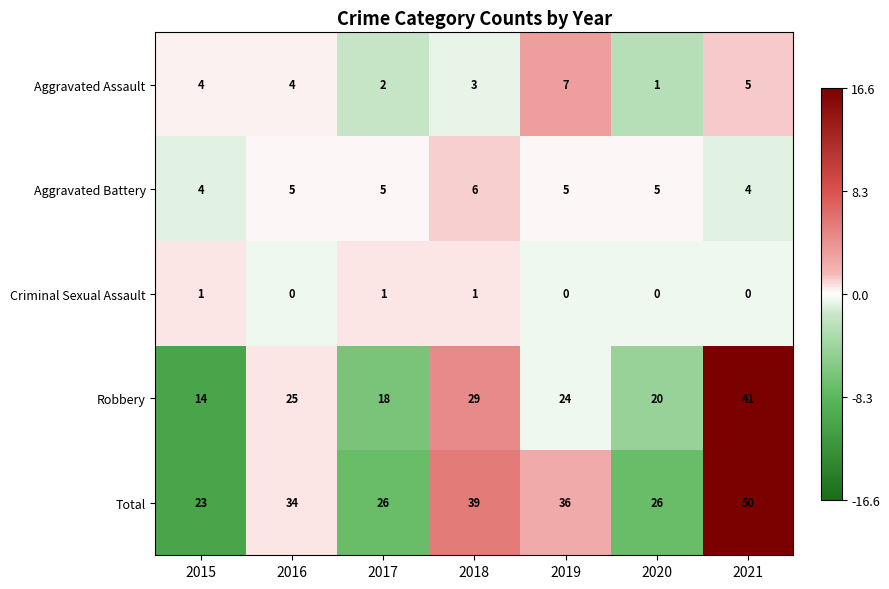

The value of Robbery at 2017 is 30. True or false?

False